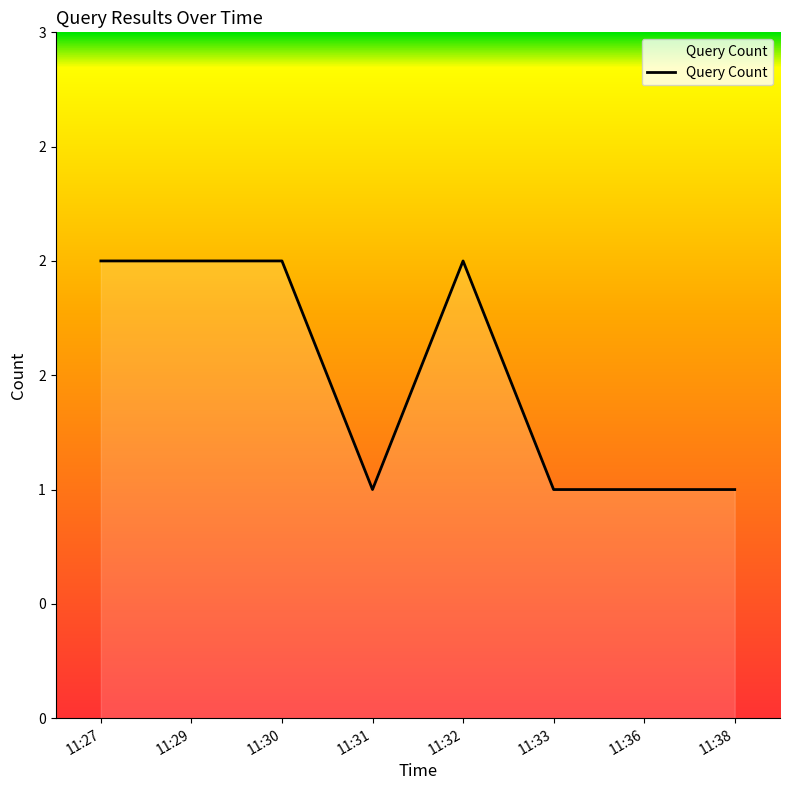

Is this an area chart (filled region under the line)?

Yes